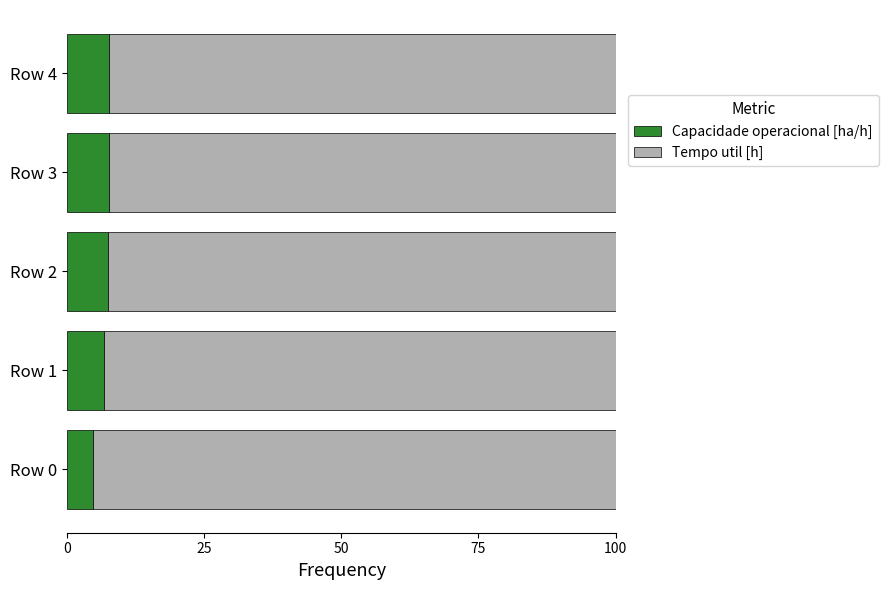

True or false: Capacidade operacional [ha/h] has a value of 12.2 at Row 4.

False